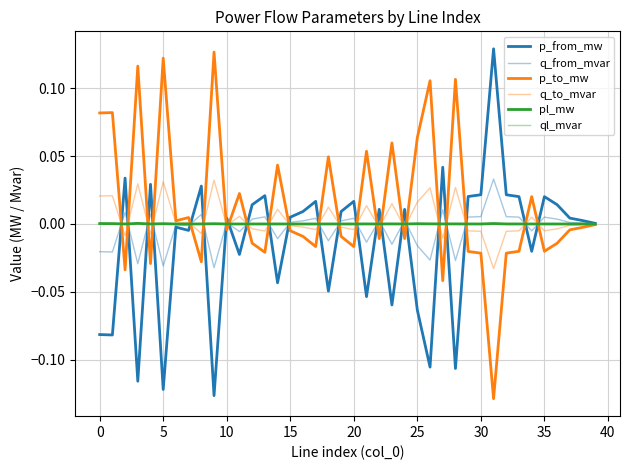

How many lines are shown in the chart?

6